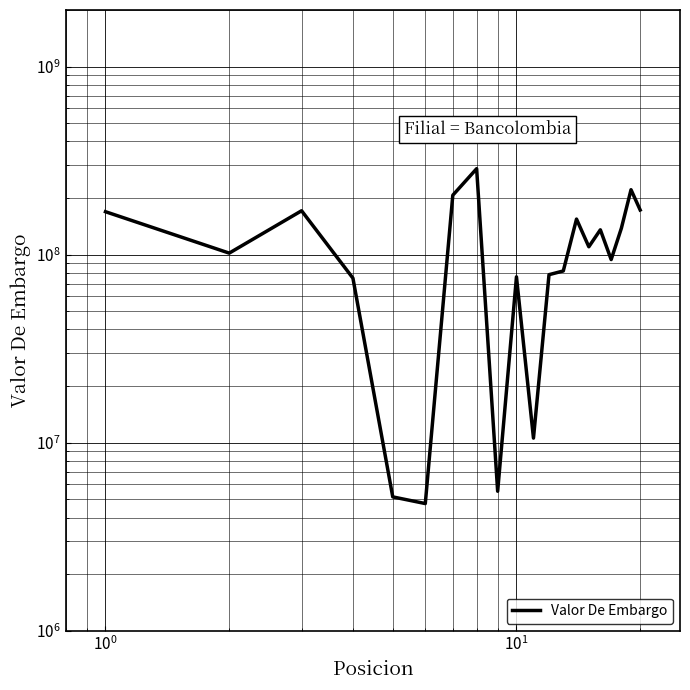

What is the sum of all values?

2300296000